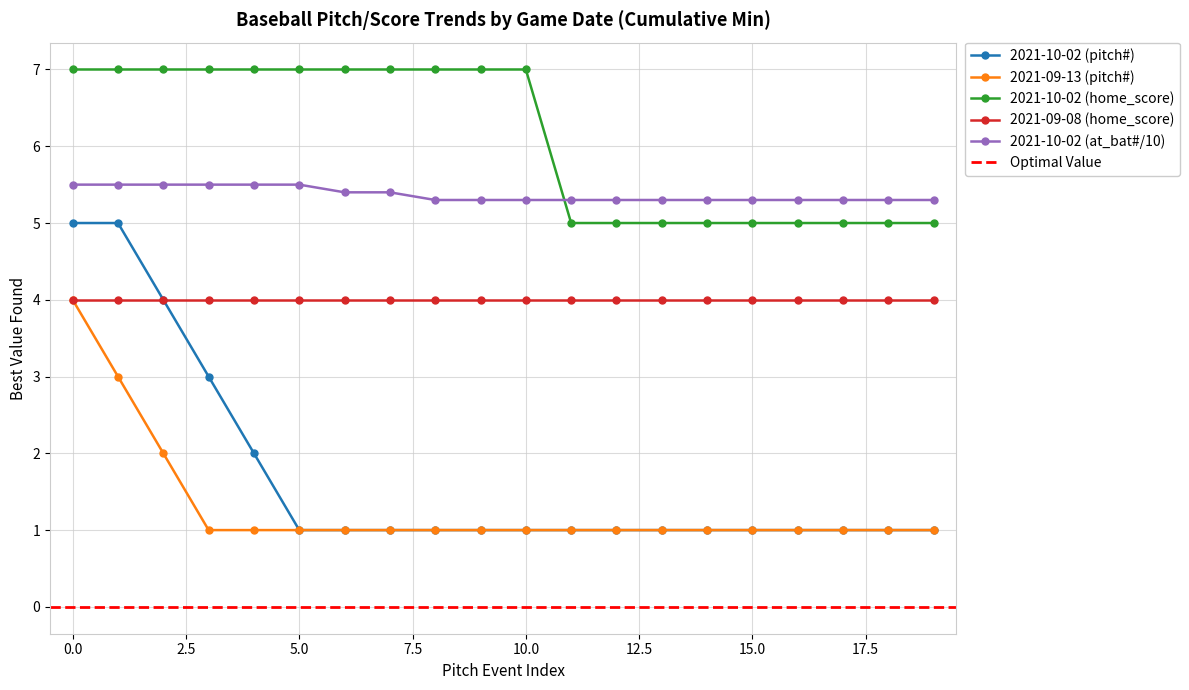

Does the chart have visible grid lines?

Yes